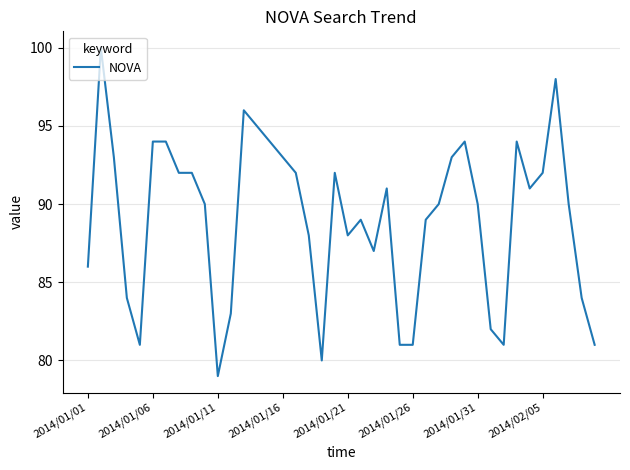

What is the difference between the maximum and minimum values?

21